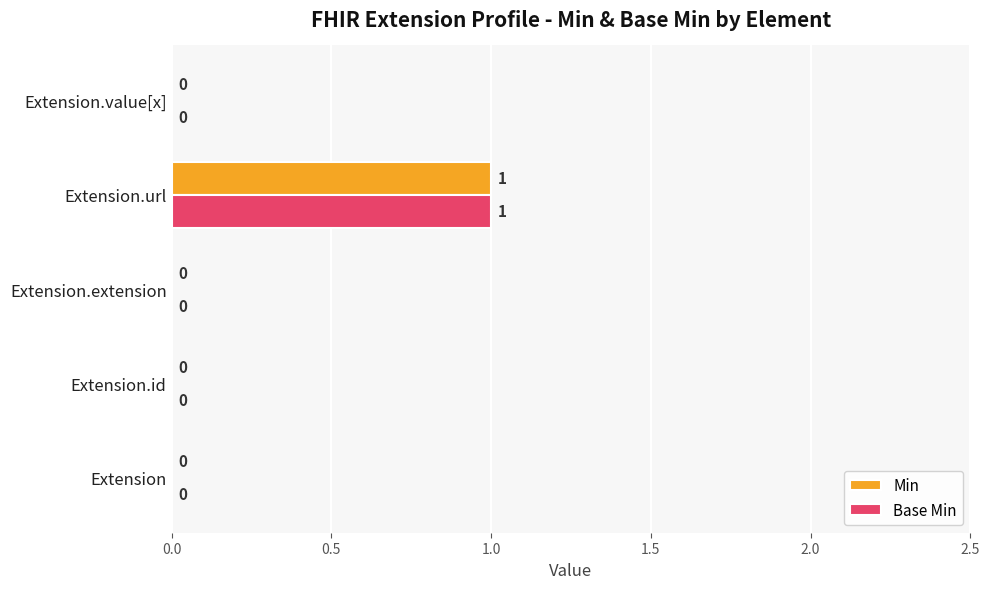

How many Min values are between 0 and 1?

5